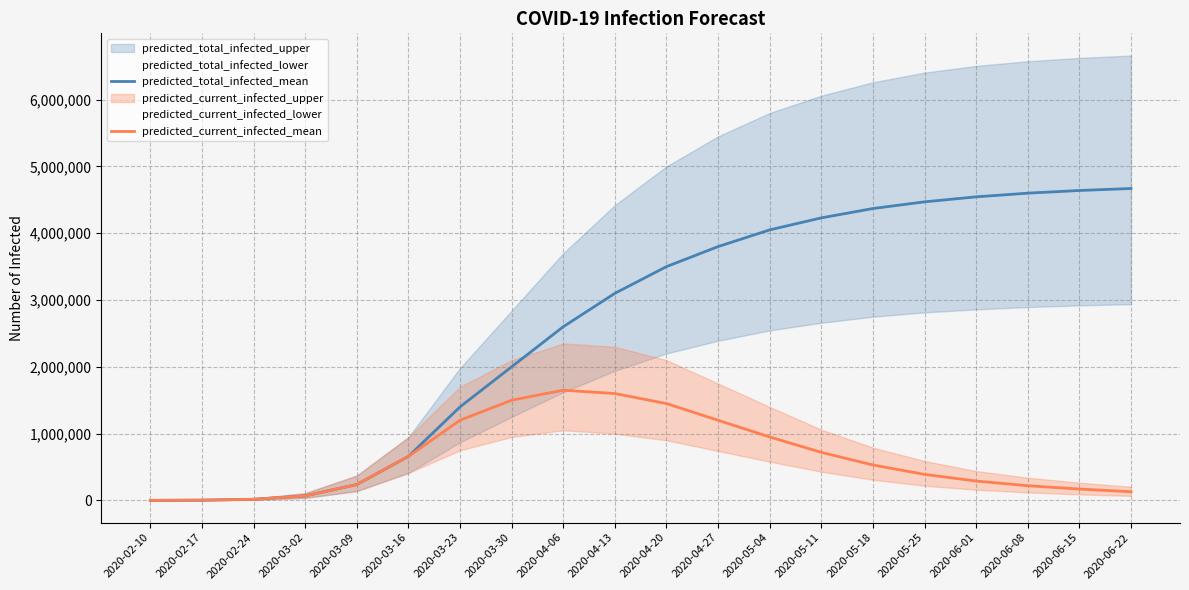

Which series has the widest spread of values?

predicted_total_infected_mean